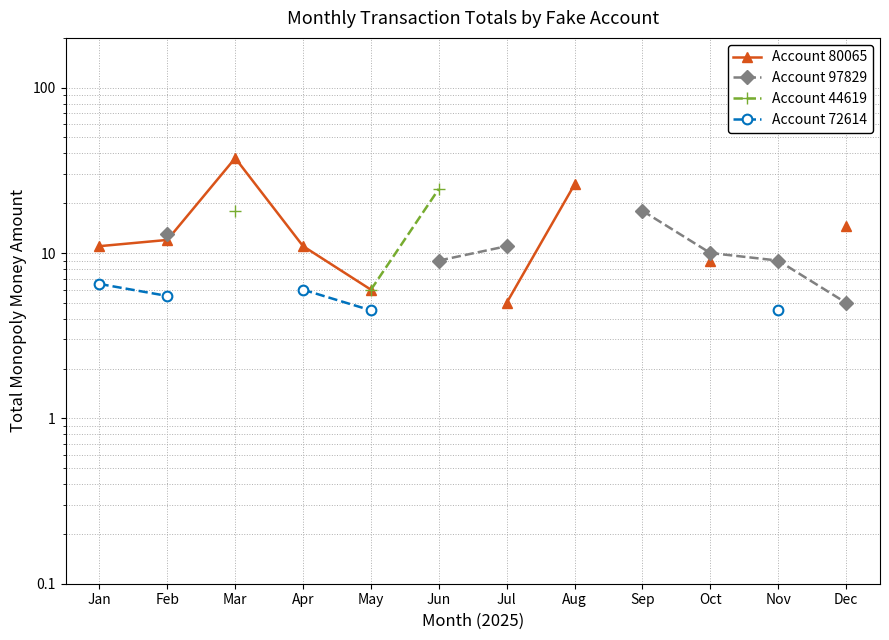

Between Mar and Oct, which is larger?

Mar